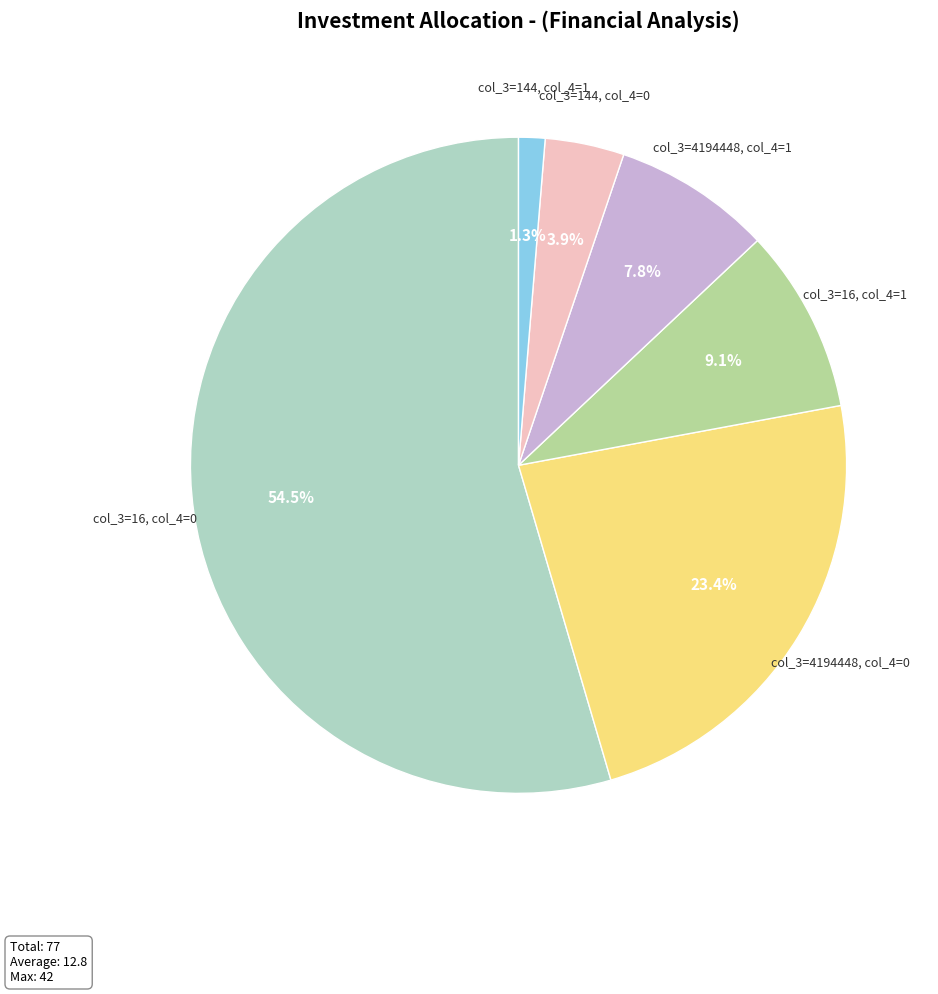

Is there a majority slice in this chart?

Yes